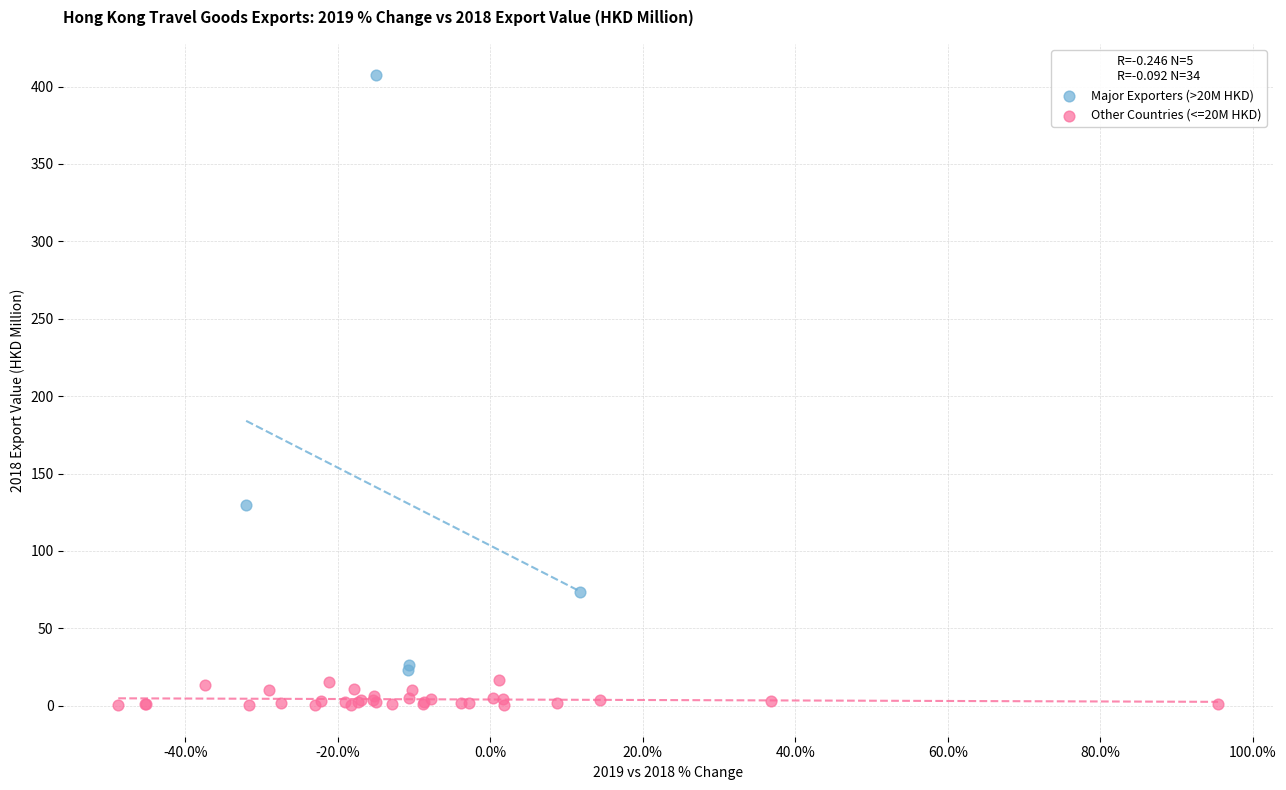

Which series has the widest spread of Y values?

Major Exporters (>20M HKD)